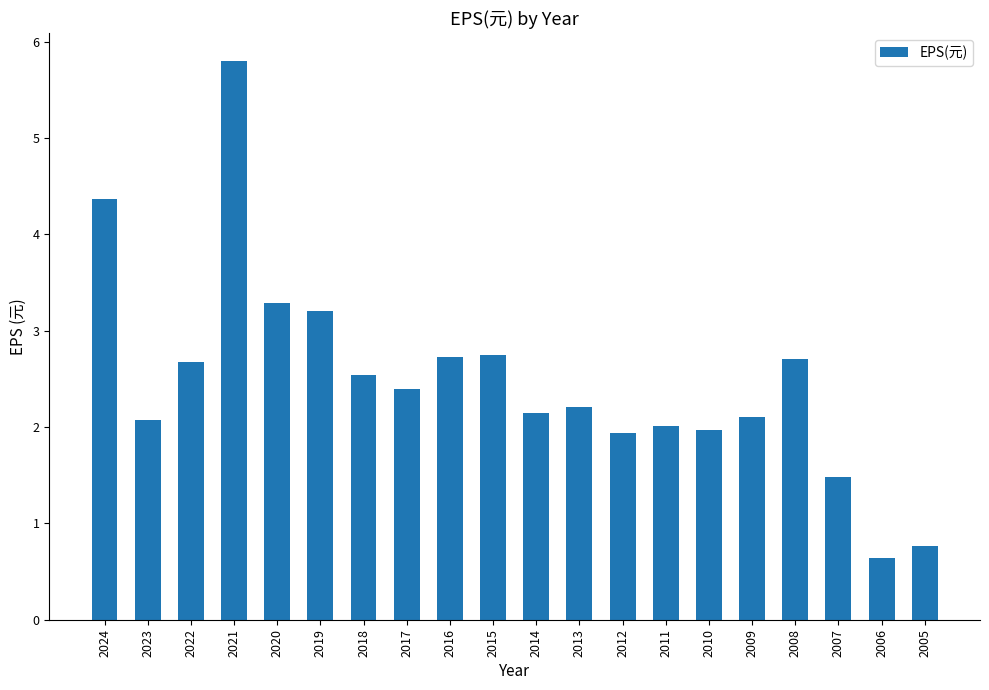

Which has a higher value, 2011 or 2021?

2021